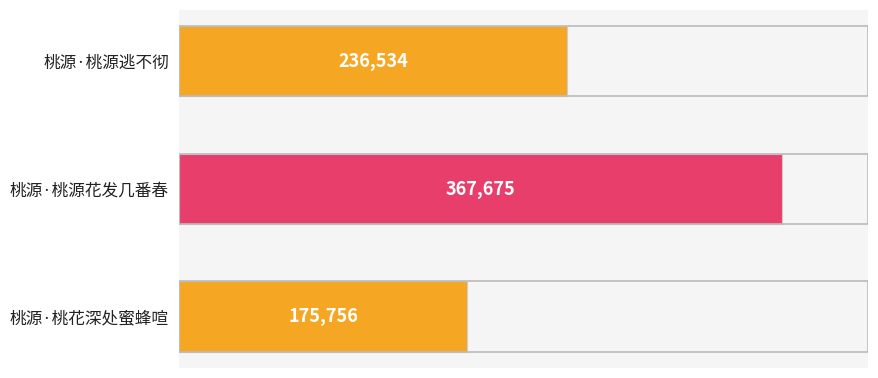

What is the smallest value displayed?

175756